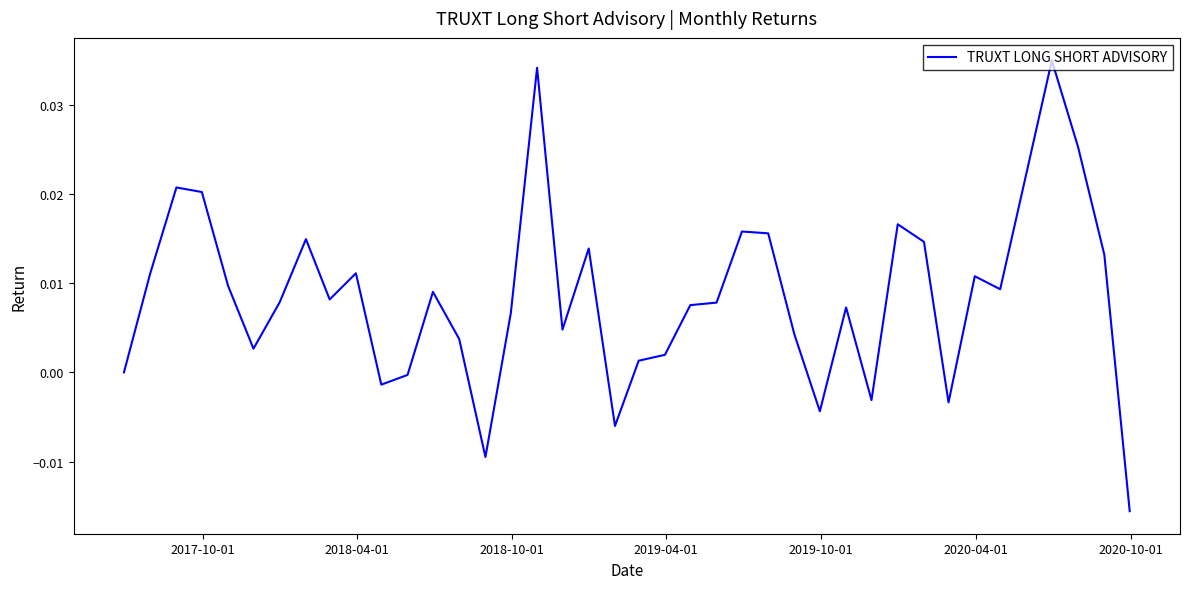

Does the chart display data point markers on the line(s)?

No